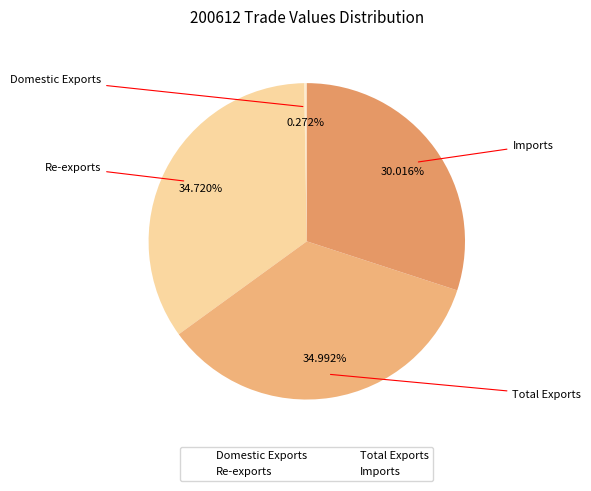

To the nearest percent, what is the difference between the largest and smallest slice percentages?

35%